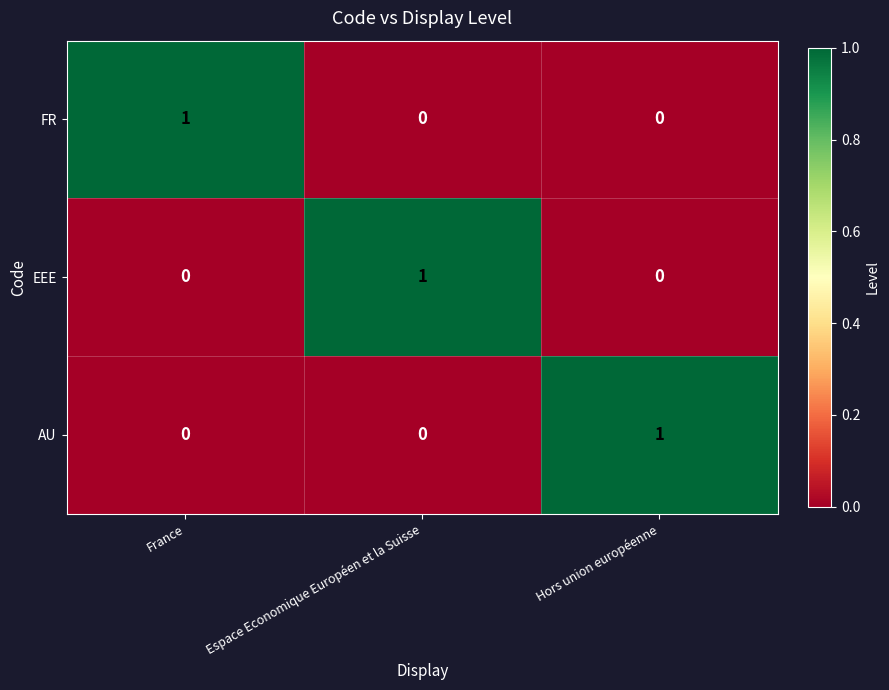

Is the value of FR at France greater than the value of AU at Espace Economique Européen et la Suisse?

Yes